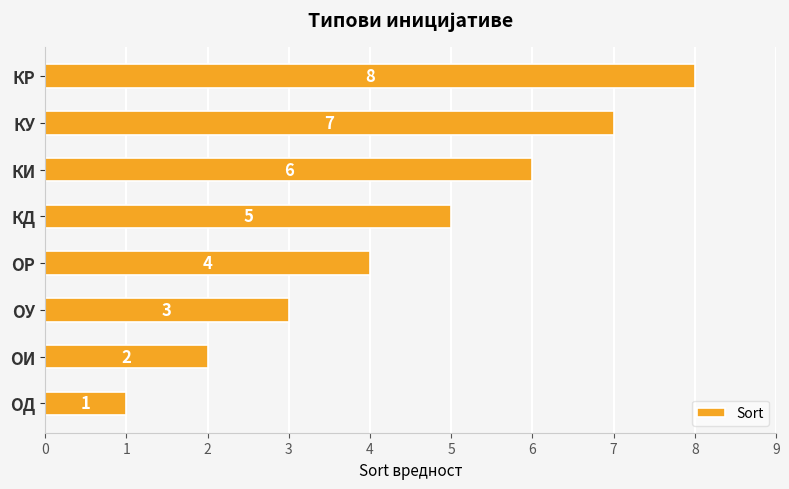

How many categories are shown in the chart?

8